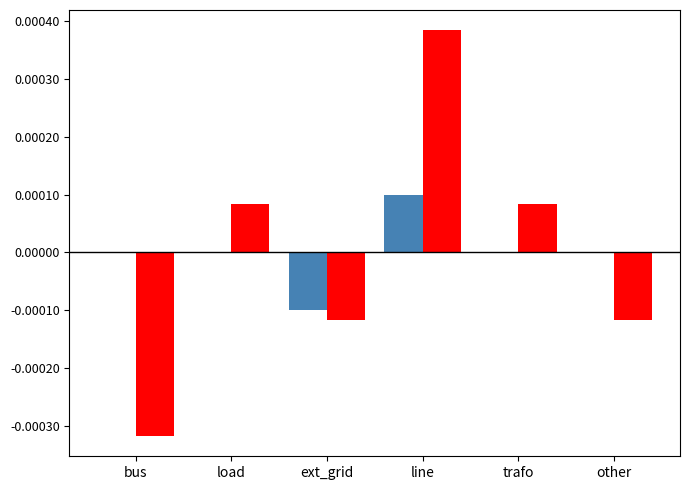

Are the bars grouped side by side (vs. stacked)?

Yes